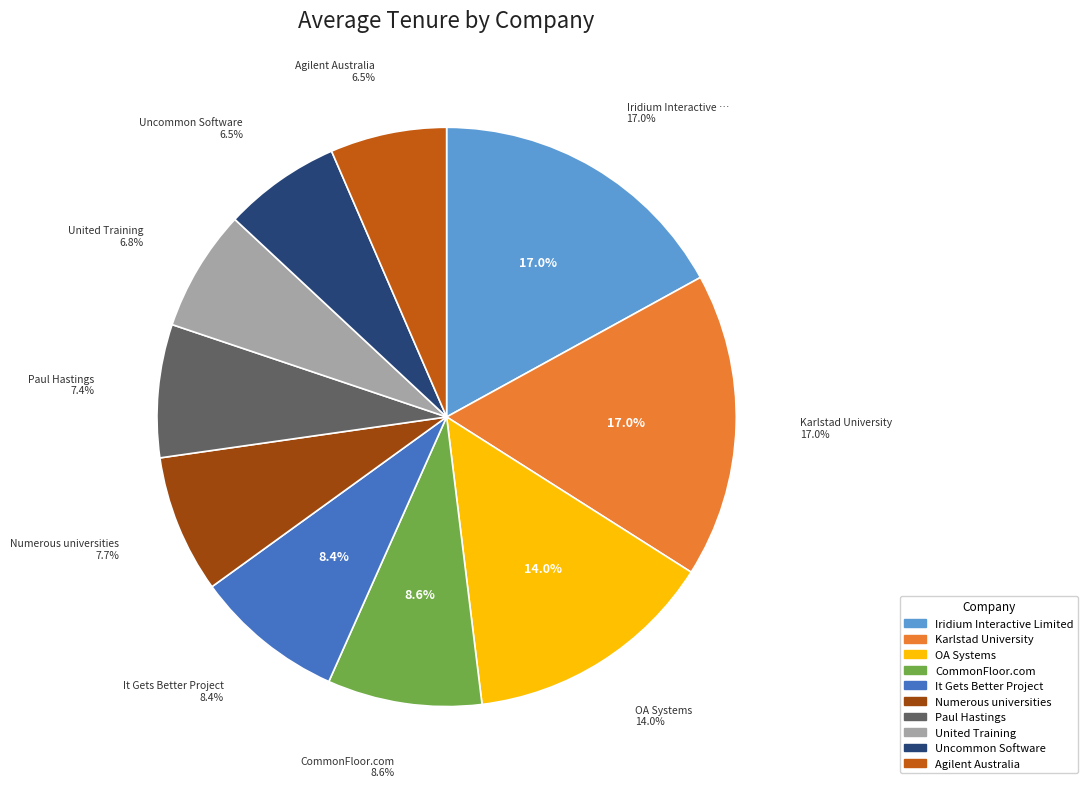

Is the sum of Karlstad University and Agilent Australia greater than half?

No